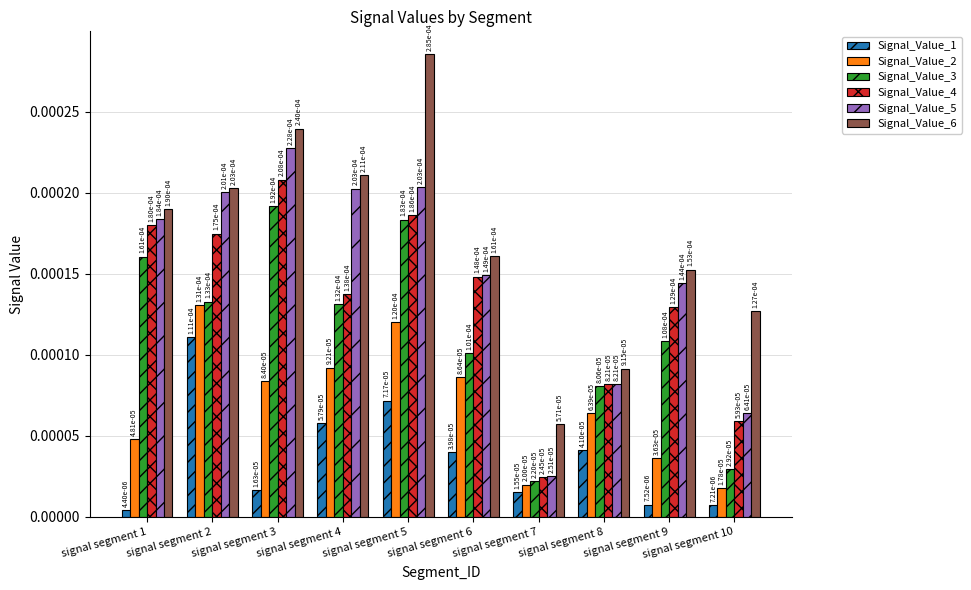

How many bars are there in each group?

6